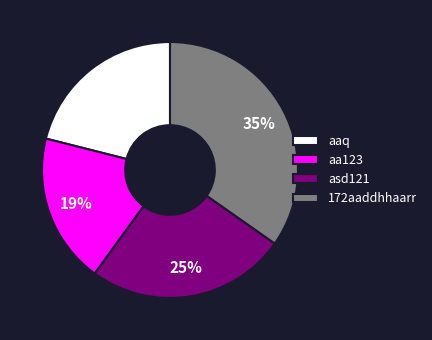

Is it true that aaq is 21% of the pie?

True